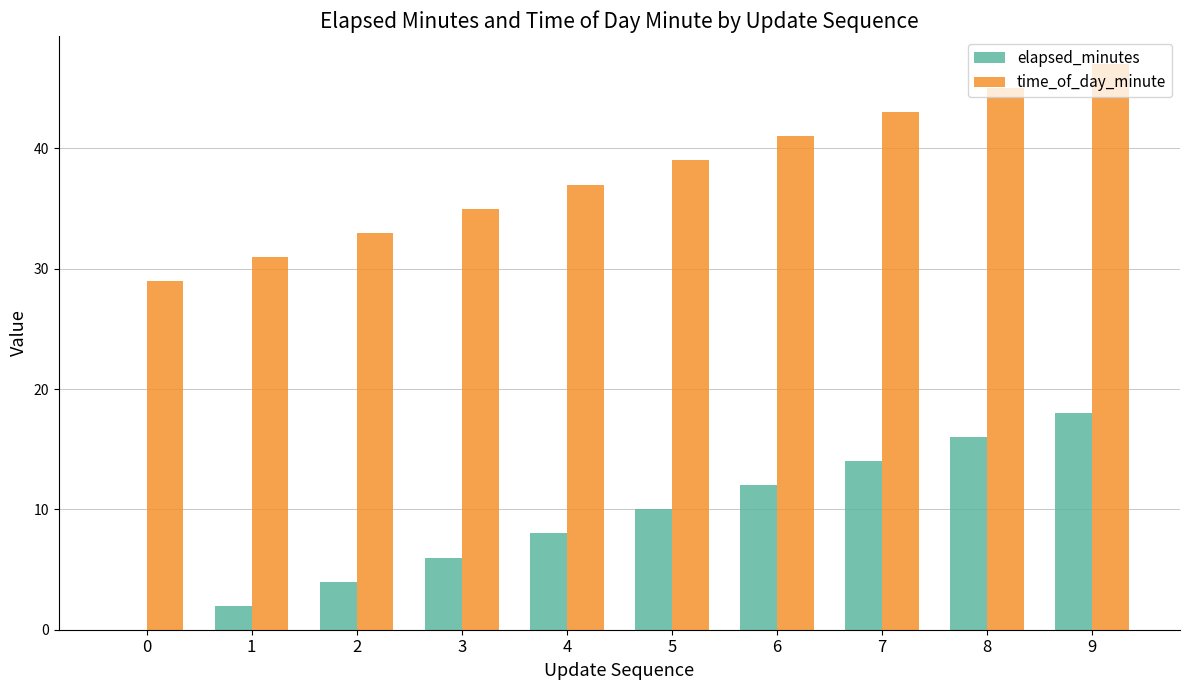

Are the bars grouped side by side (vs. stacked)?

Yes